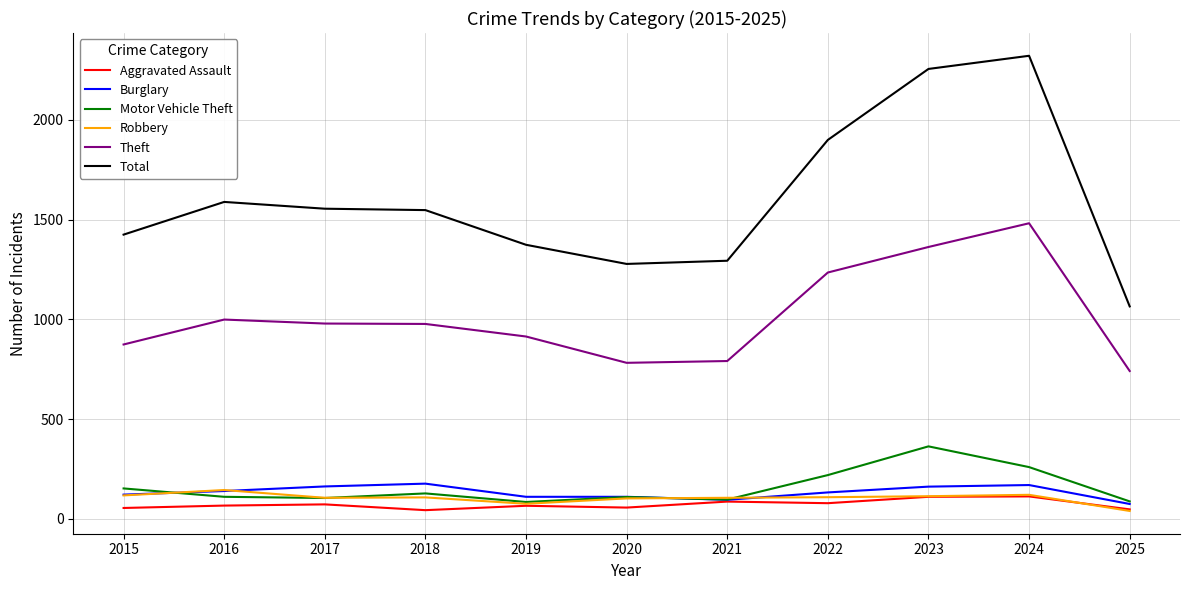

How many categories are shown in the chart?

11